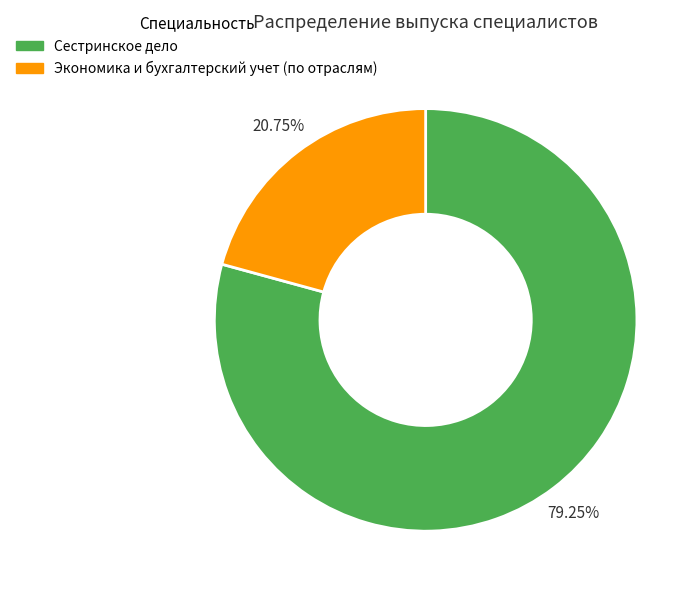

Between Сестринское дело and Экономика и бухгалтерский учет (по отраслям), which is larger?

Сестринское дело